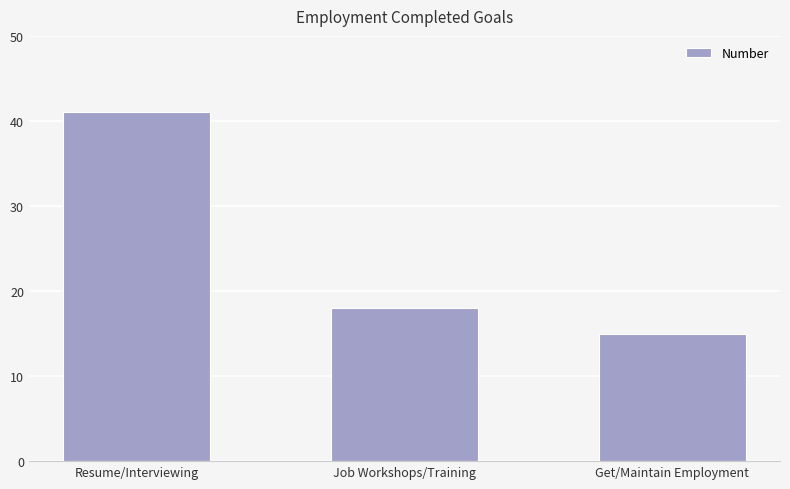

How many series are shown in this chart?

1